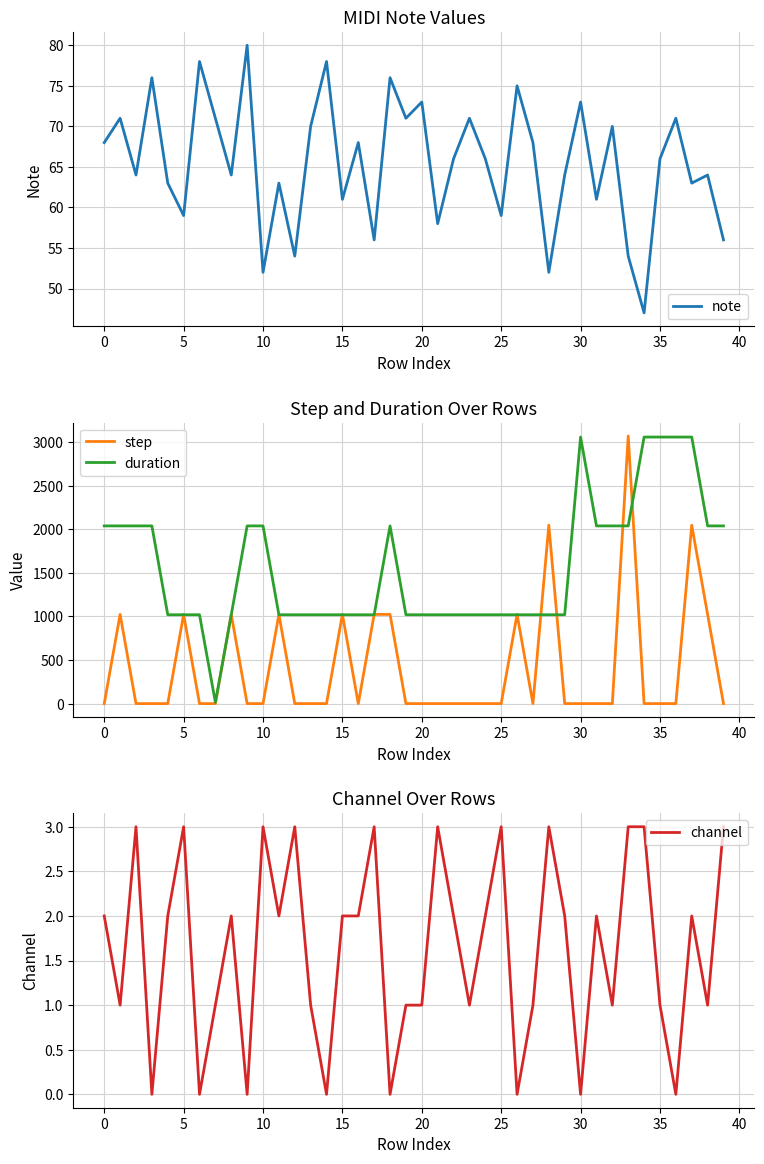

What is the label of the 17th point from the left?

16